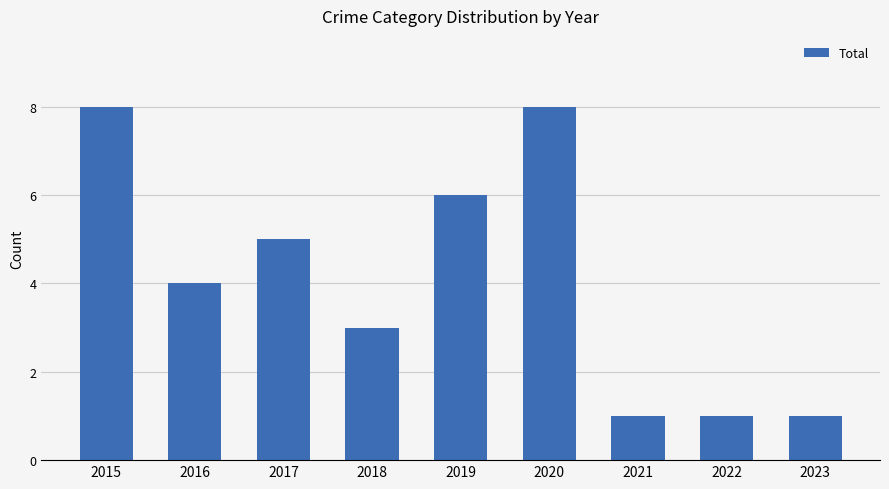

Reading left to right, transcribe all the data shown in this chart.

8	4	5	3	6	8	1	1	1